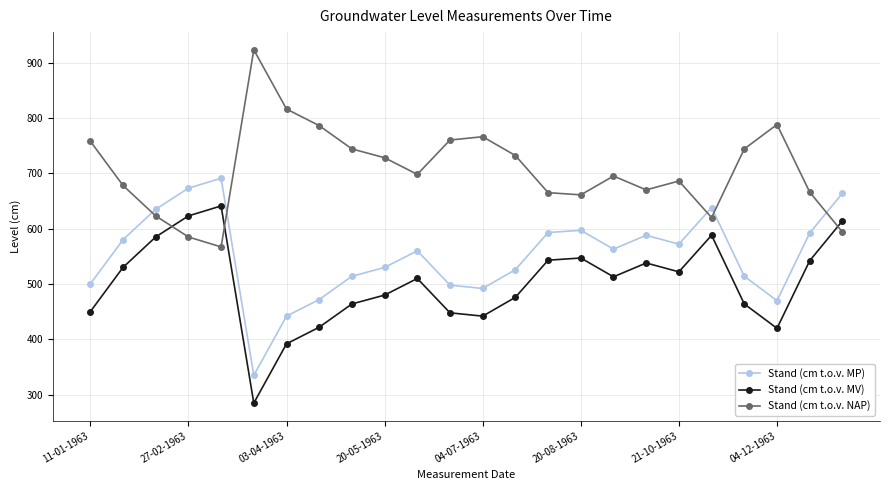

At how many categories does at least one series exceed 833?

1